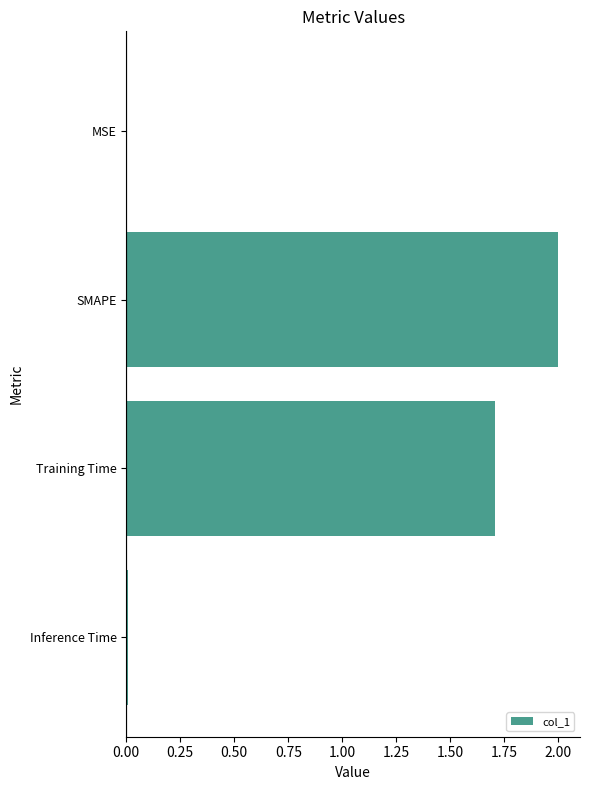

What is the average value?

0.9